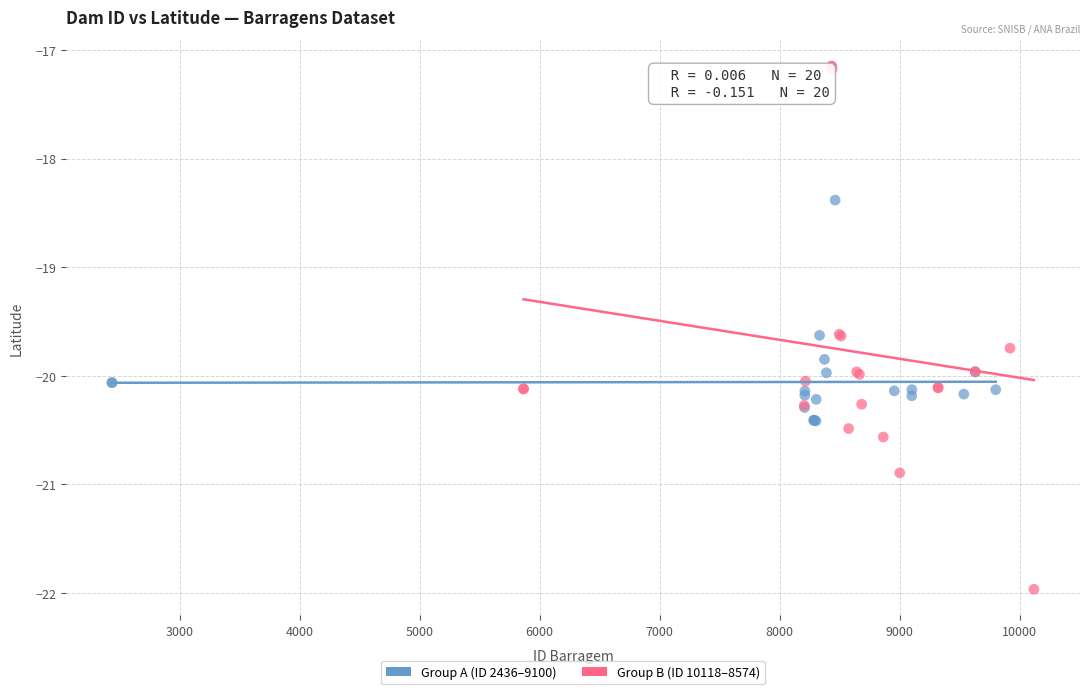

Which series reaches the maximum Y coordinate?

Group B (ID 10118–8574)